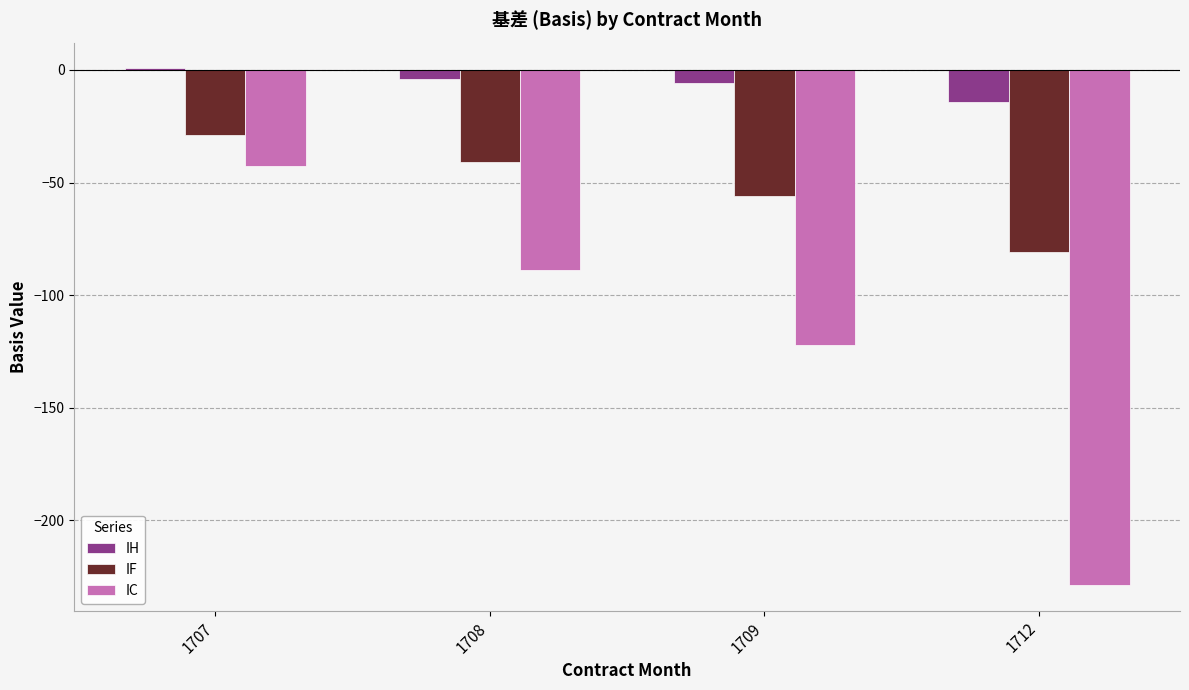

What is the total value across all series at 1708?

-133.7